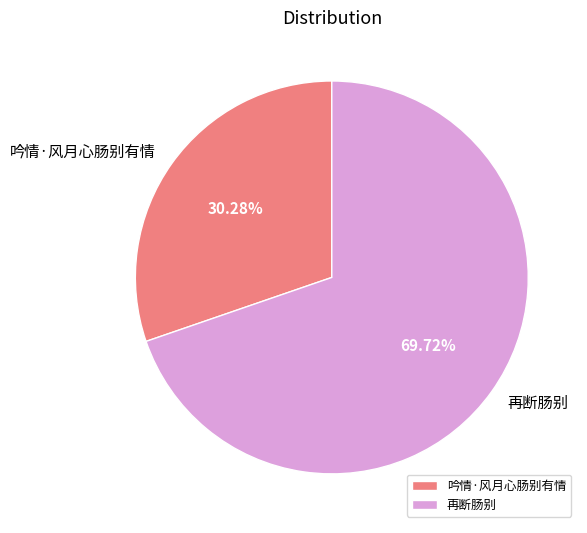

Rank the categories by value from highest to lowest.

再断肠别, 吟情·风月心肠别有情